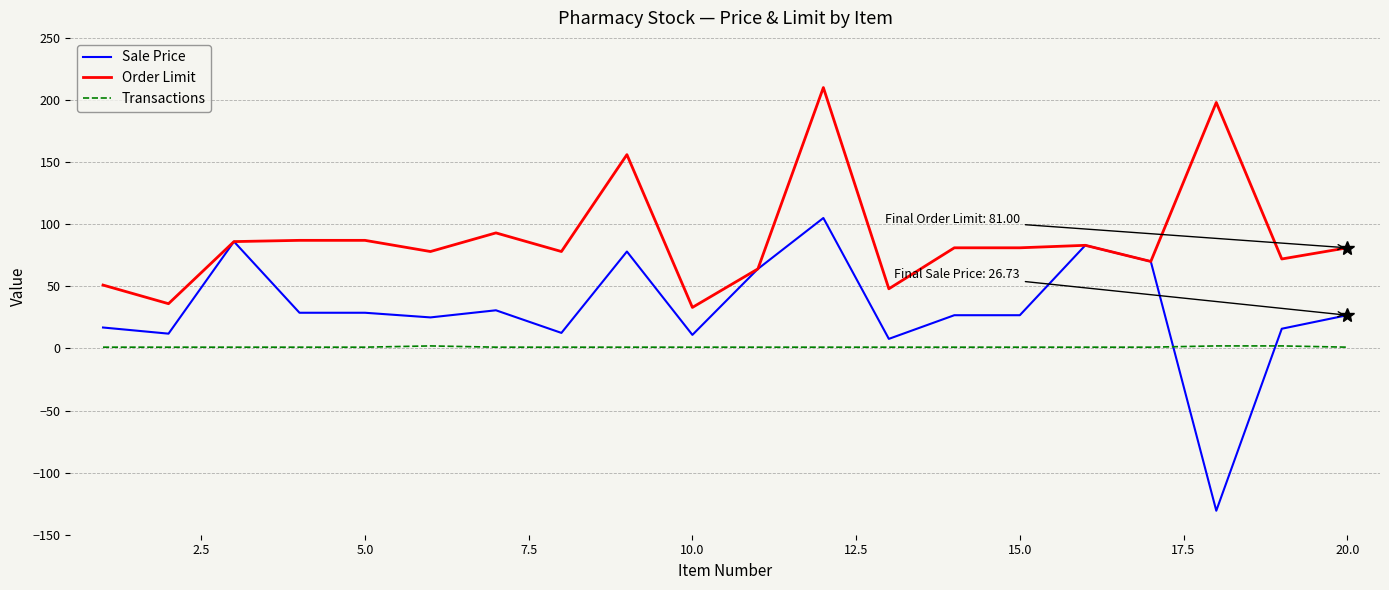

After their last crossing, which series has the higher values: Sale Price or Transactions?

Sale Price